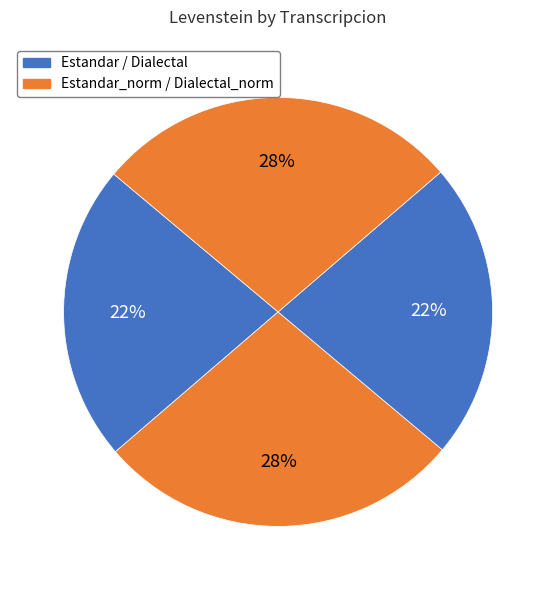

How many slices are in this pie chart?

4